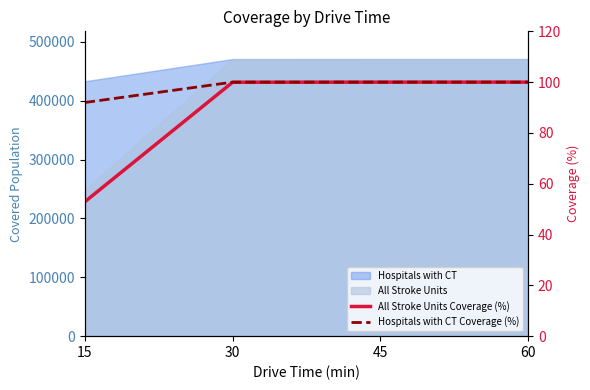

What is the value of the Hospitals with CT Coverage (%) point at the 4th from the left?

100.0